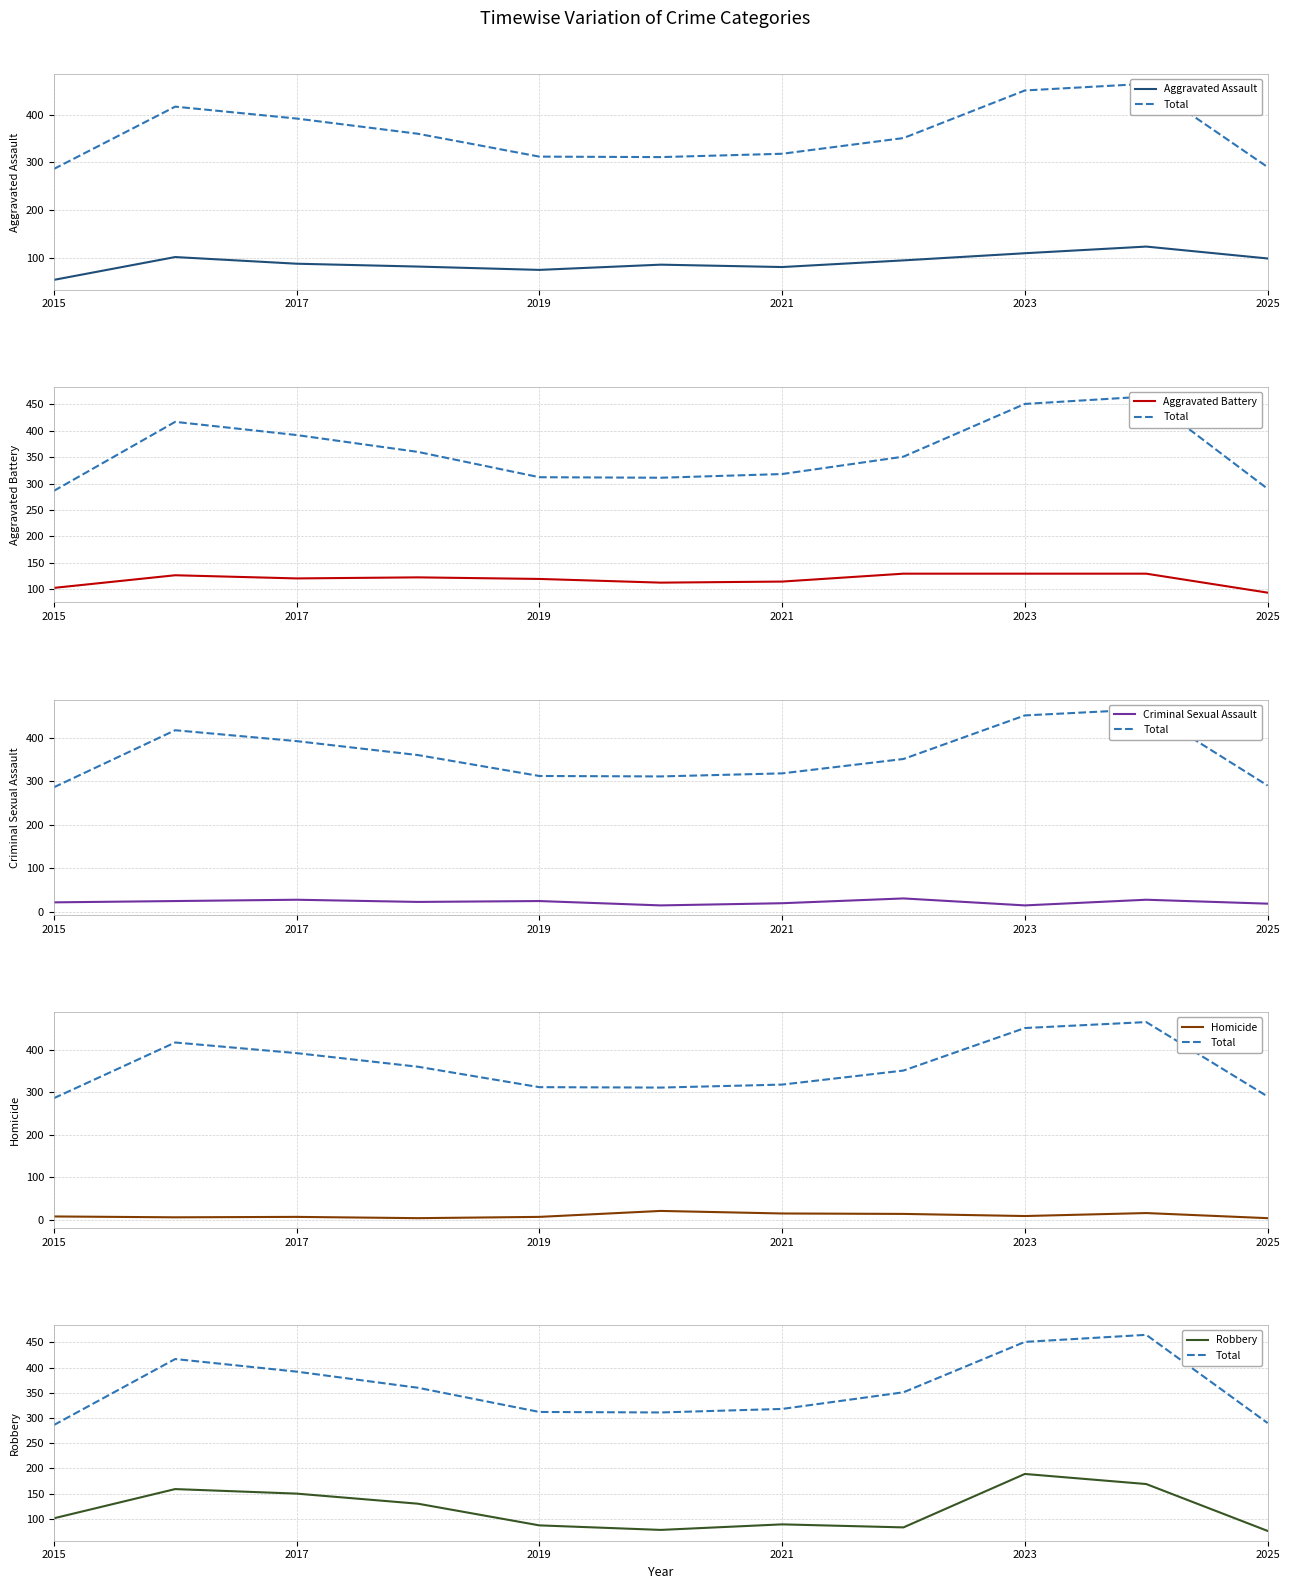

The value of Aggravated Assault at 2021 is 17. True or false?

False